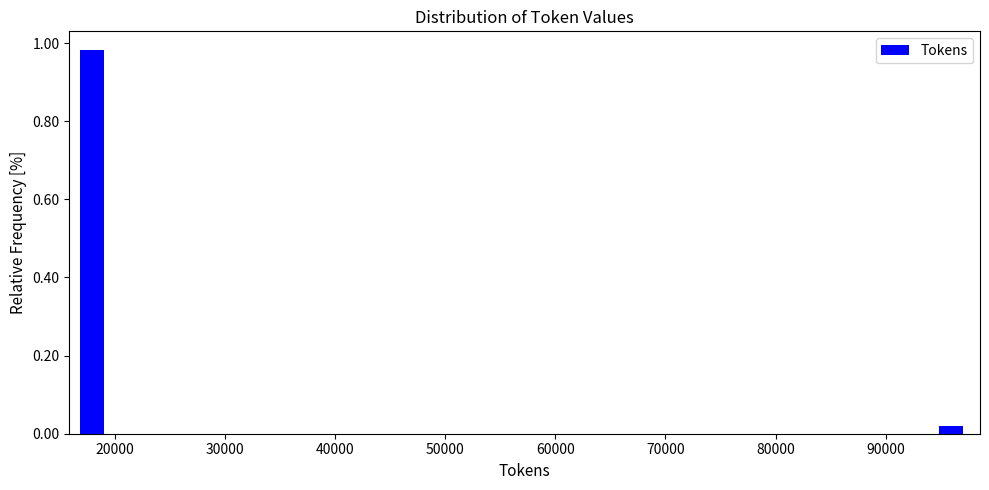

Around what value on the x-axis is the tallest bar? Give the approximate position of its centre, as read against the axis.

18000